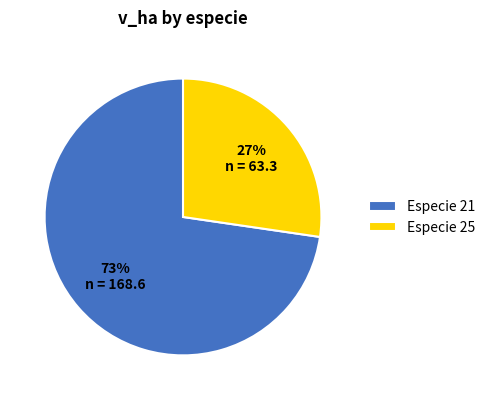

Between Especie 25 and Especie 21, which is larger?

Especie 21